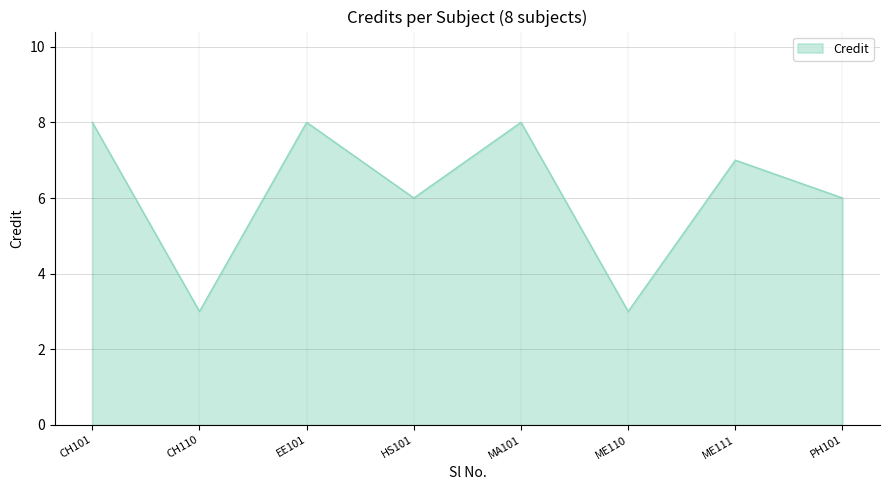

What is the ratio of the value at MA101 to the value at ME111?

1.1